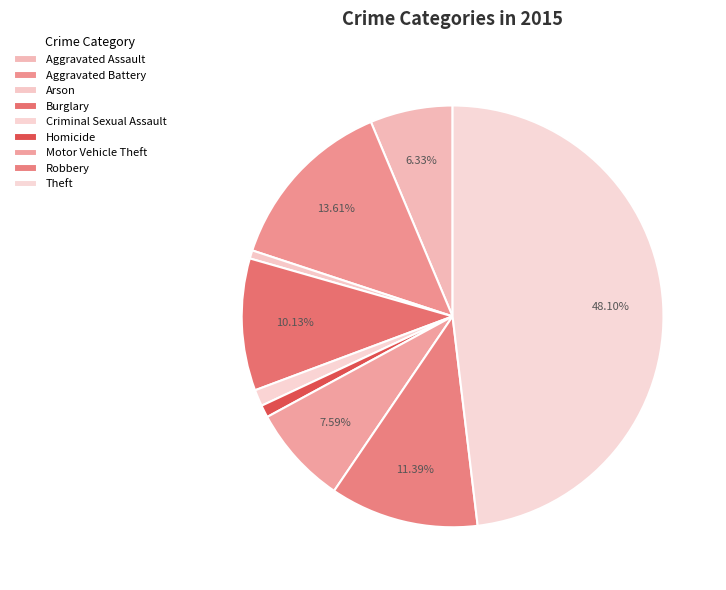

Which category has the smallest portion of the pie?

Arson